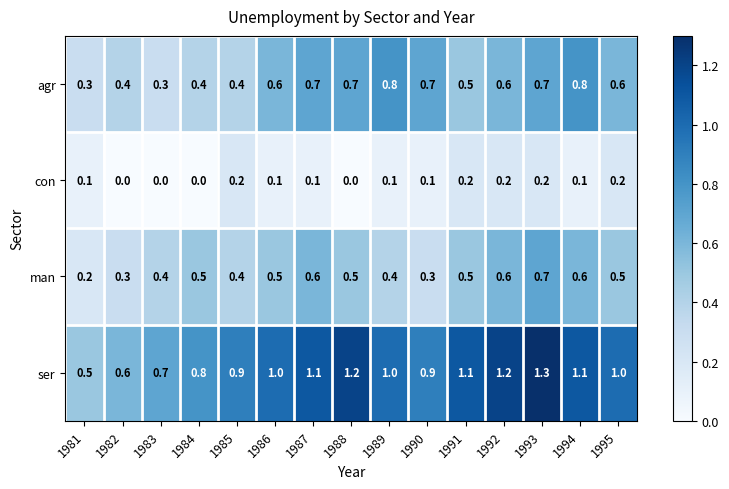

What is the total value across all series at 1988?

2.4